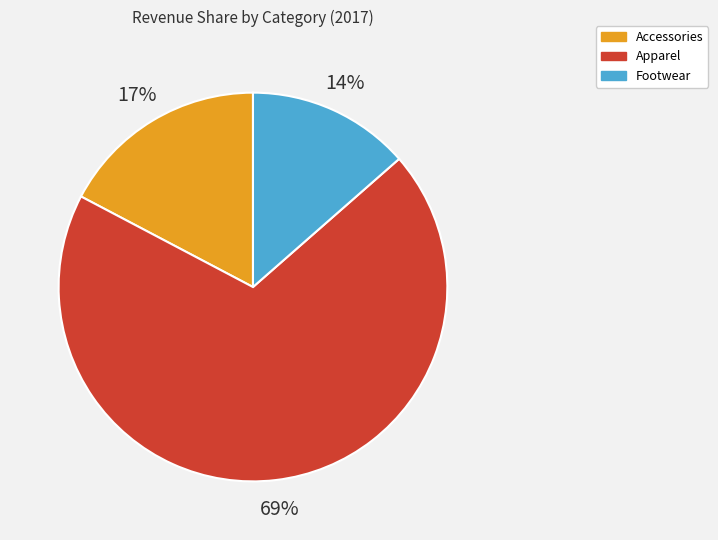

Does Apparel represent more than half of the total?

Yes